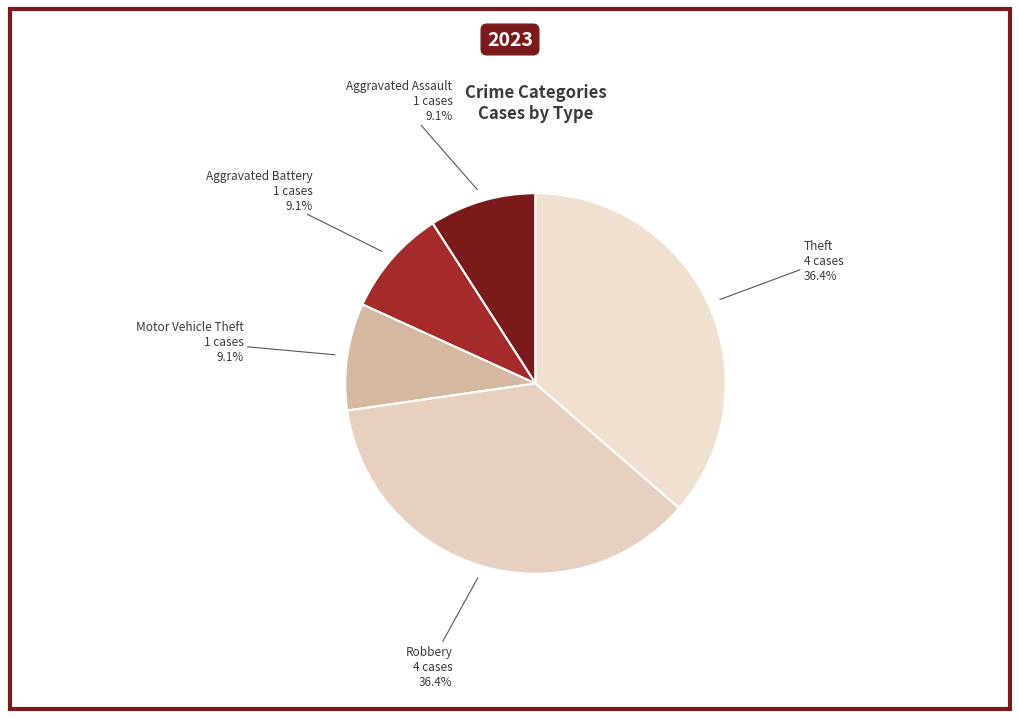

What percentage is the Robbery slice, to the nearest percent?

36%